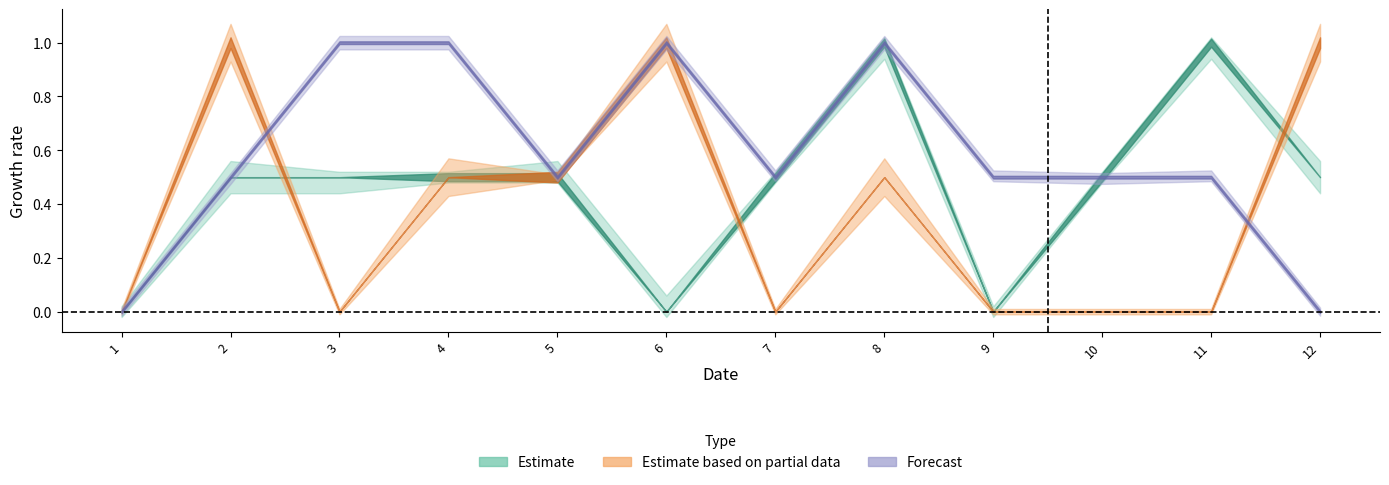

Is it true that col_5 equals 0 at 3?

True